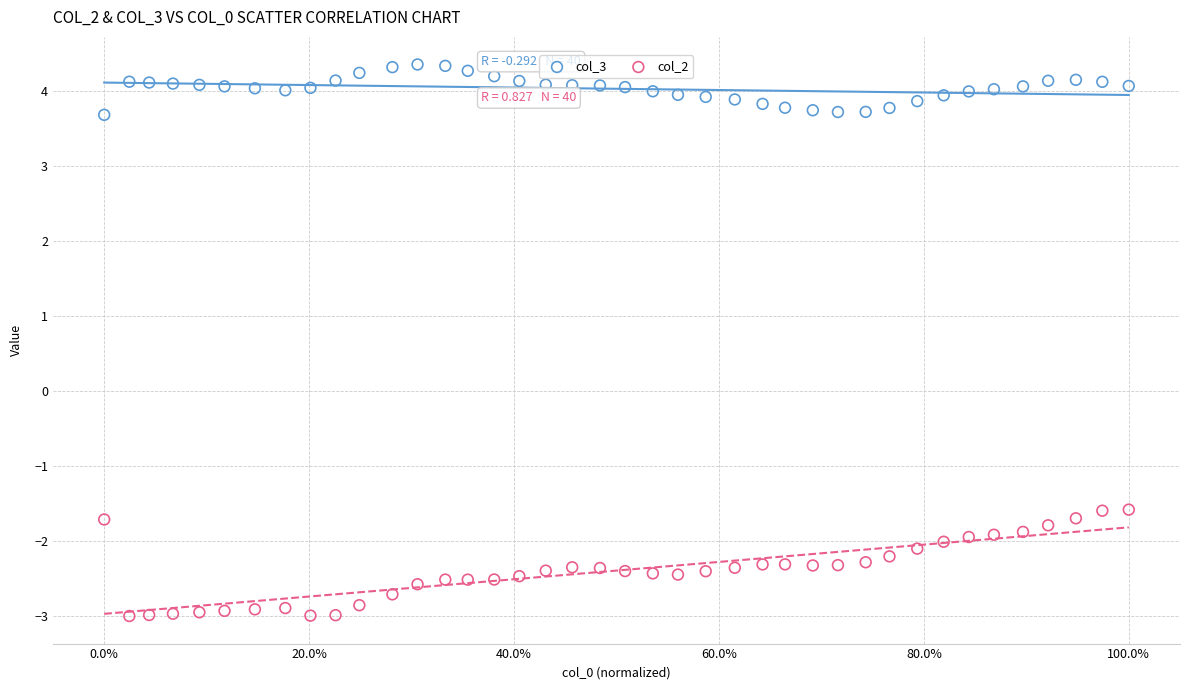

Which series contains the highest Y value?

col_3